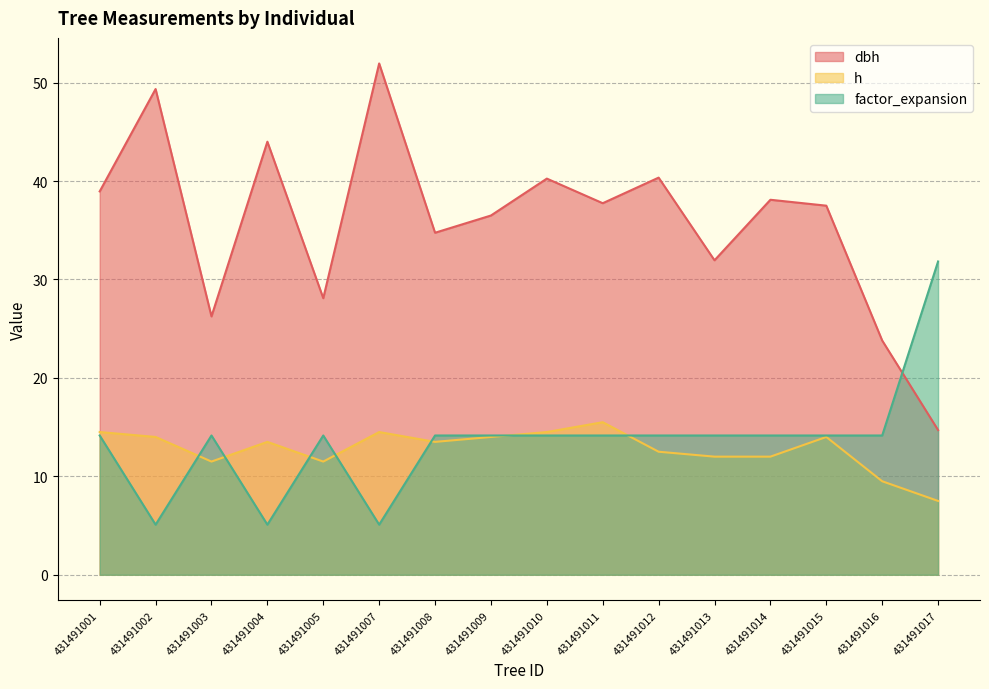

Reading right to left, what are all the values shown in this chart?

dbh: 14.7	23.8	37.5	38.1	31.9	40.4	37.8	40.2	36.5	34.8	52.0	28.1	44.0	26.2	49.4	39.0
h: 7.5	9.5	14.0	12.0	12.0	12.5	15.5	14.5	14.0	13.5	14.5	11.5	13.5	11.5	14.0	14.5
factor_expansion: 31.8	14.2	14.2	14.2	14.2	14.2	14.2	14.2	14.2	14.2	5.1	14.2	5.1	14.2	5.1	14.2